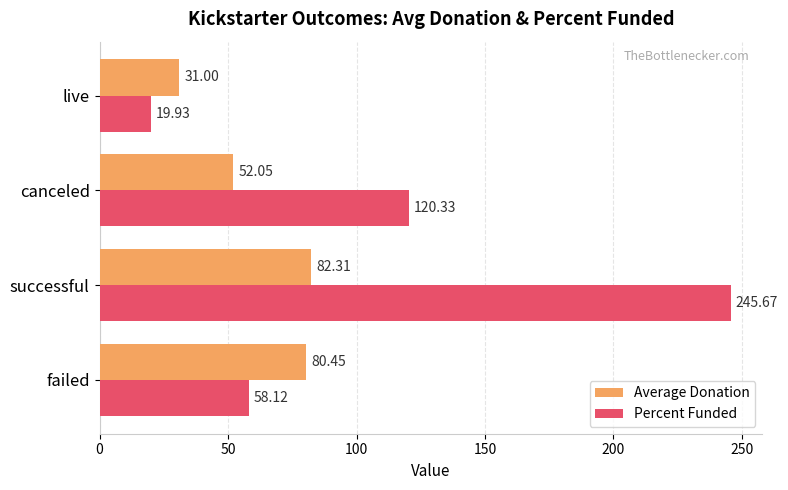

What is the difference between the Percent Funded values at canceled and successful?

125.3